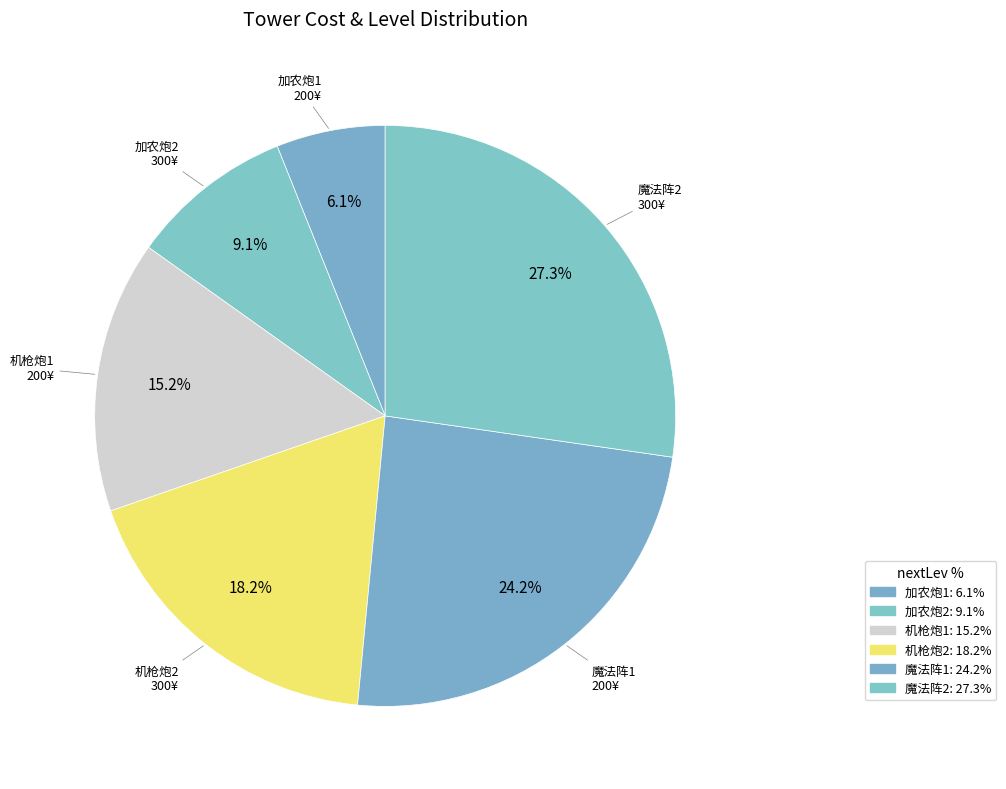

How many segments does this pie chart have?

6